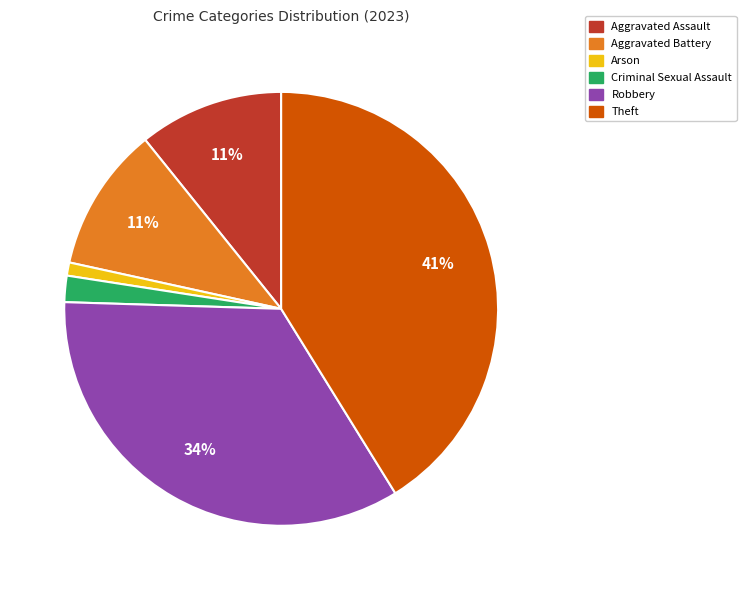

How many segments does this pie chart have?

6